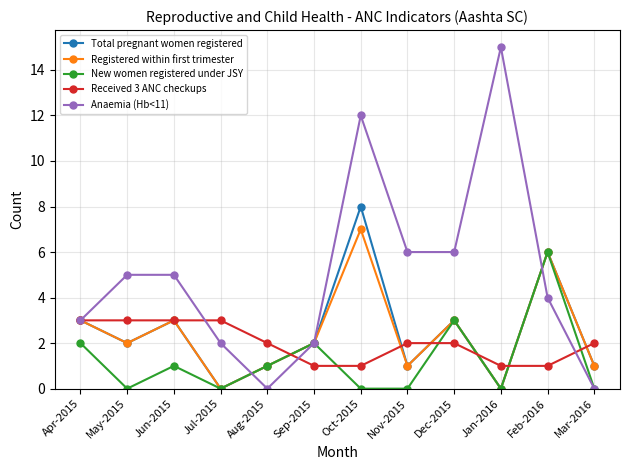

True or false: Received 3 ANC checkups and New women registered under JSY cross at least once.

True